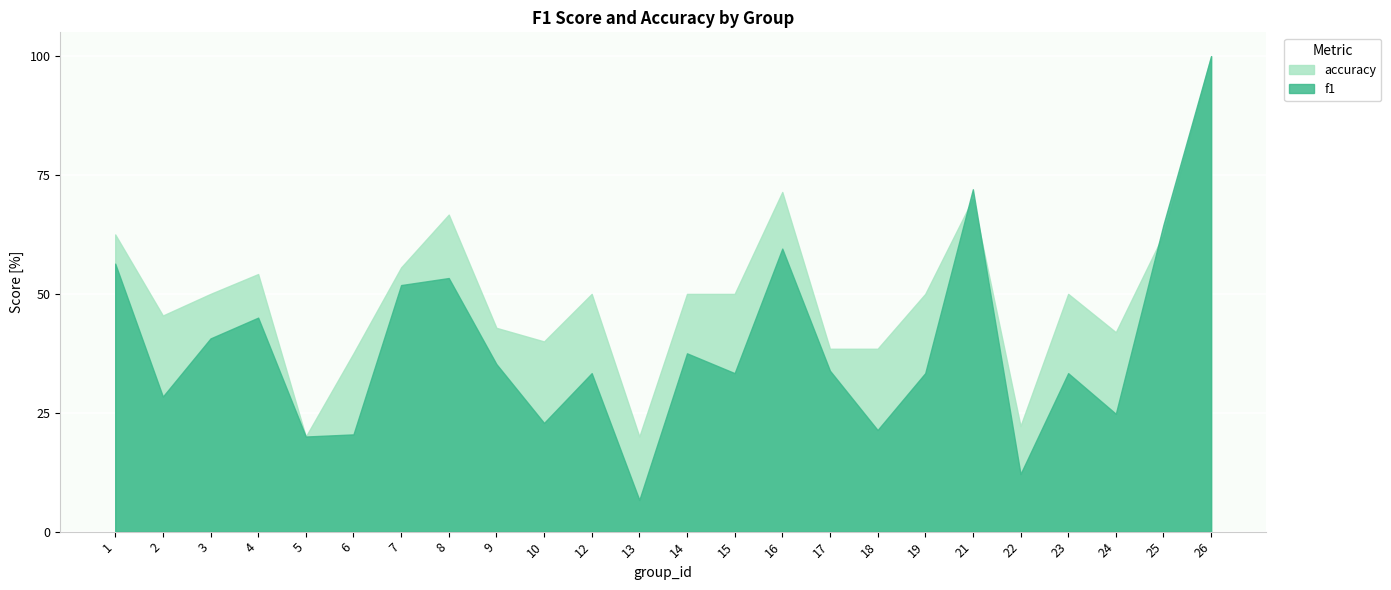

Is the value of f1 at 17 greater than the value of accuracy at 13?

Yes